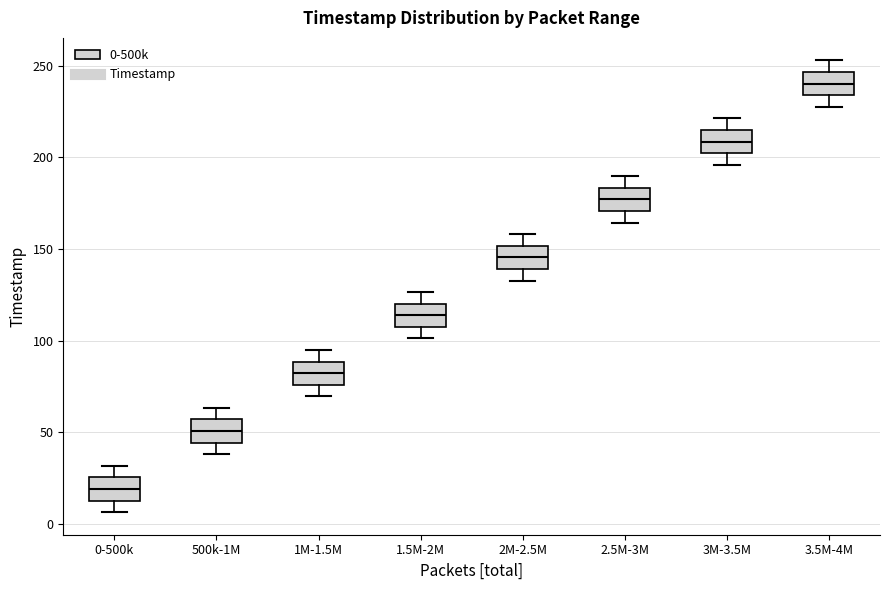

Where is the upper edge of the box for 3M-3.5M on the y-axis? The values are not printed on the chart, so give them approximately, as read against the axis.

215